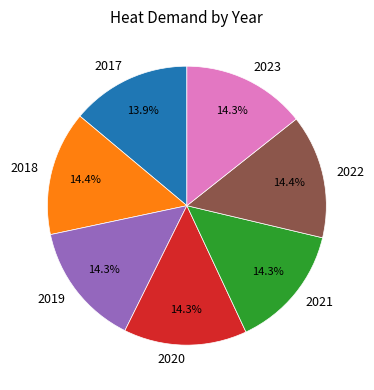

Does 2017 account for over 50% of the chart?

No